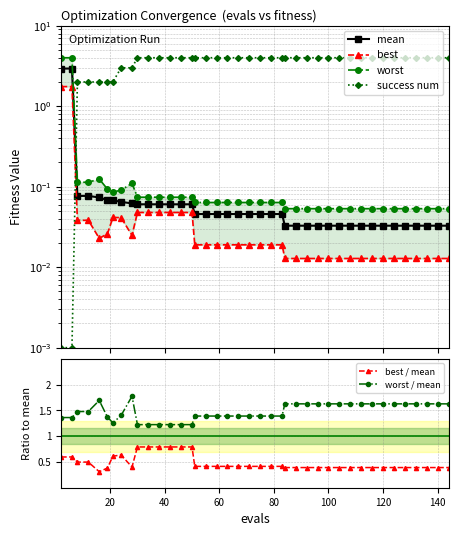

True or false: worst / mean and best / mean cross at least once.

False